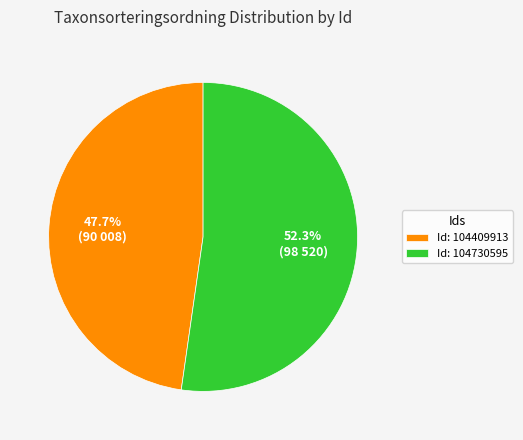

What percentage do Id: 104409913 and Id: 104730595 together represent?

100.0%